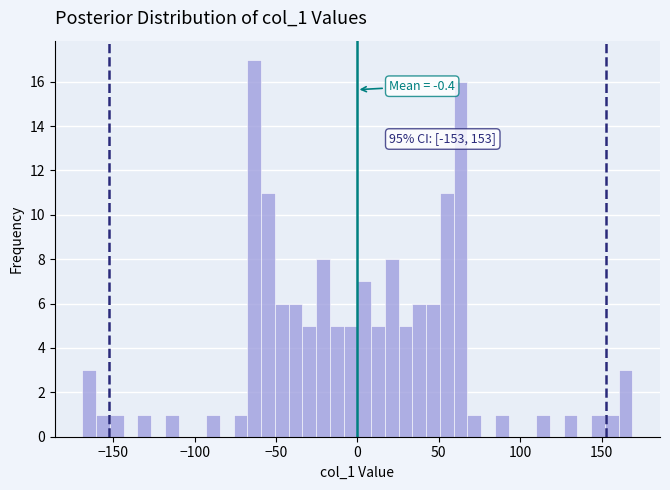

Read against the x-axis, roughly where is the centre of the tallest bar?

-65